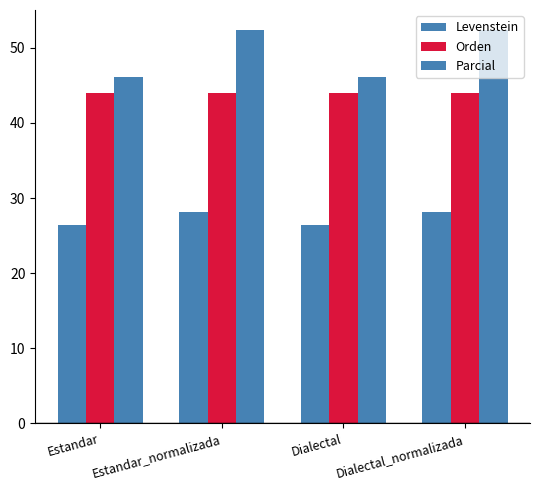

Between Dialectal and Estandar_normalizada, which is larger?

Estandar_normalizada